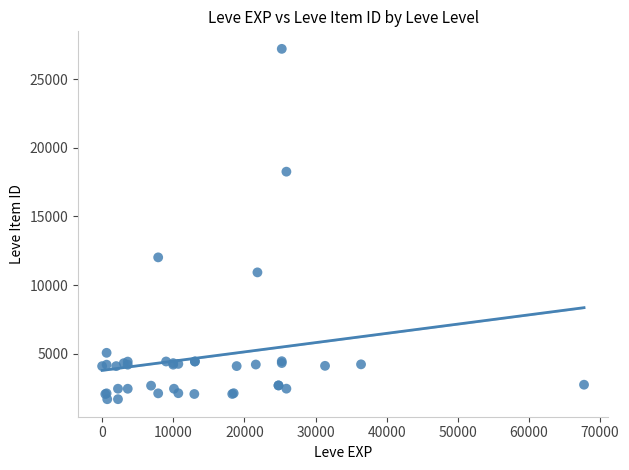

What Y value in the scatter plot is closest to 14448?

12018